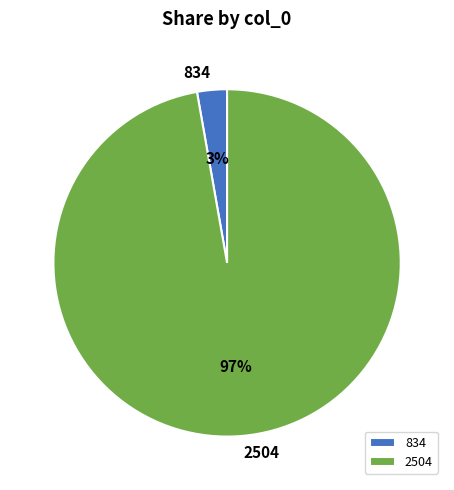

Do 834 and 2504 together represent more than half of the pie?

Yes